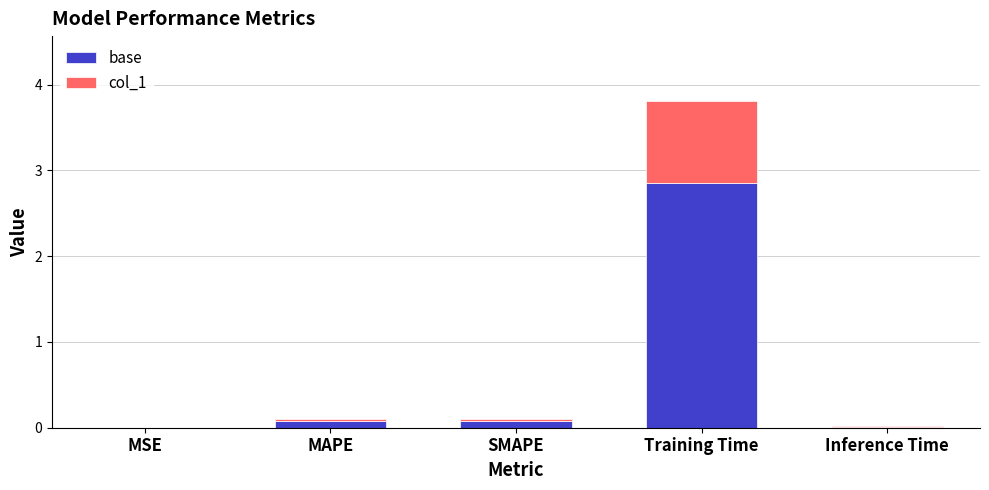

True or false: base has a value of 0.1 at MAPE.

True